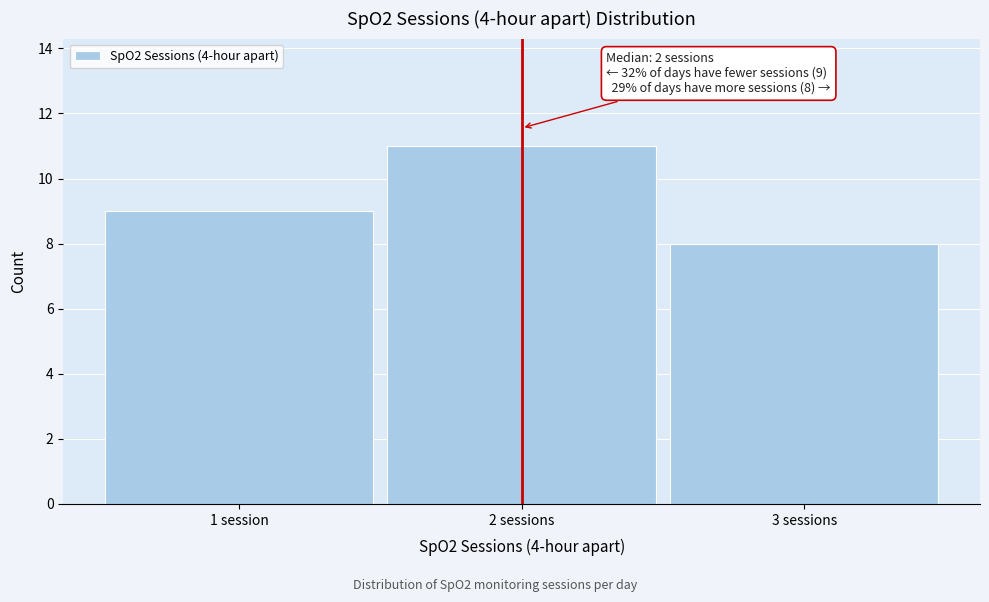

Reading left to right, what are all the values shown in this chart?

1 session=9	2 sessions=11	3 sessions=8